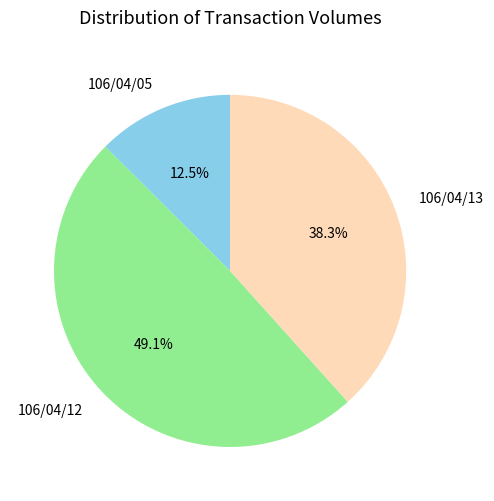

What percentage is NOT represented by 106/04/13?

61.7%